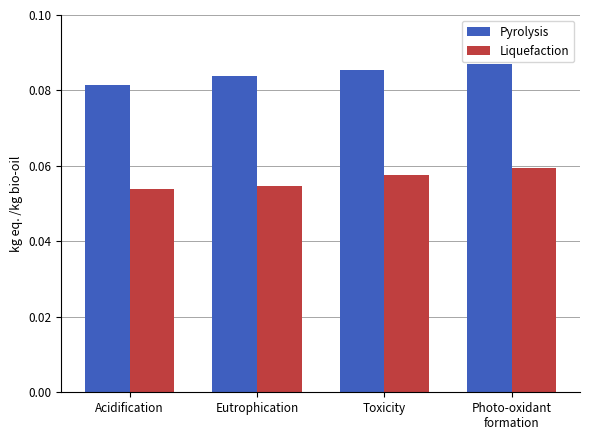

The Pyrolysis series shows 0.0 at Toxicity. True or false?

False